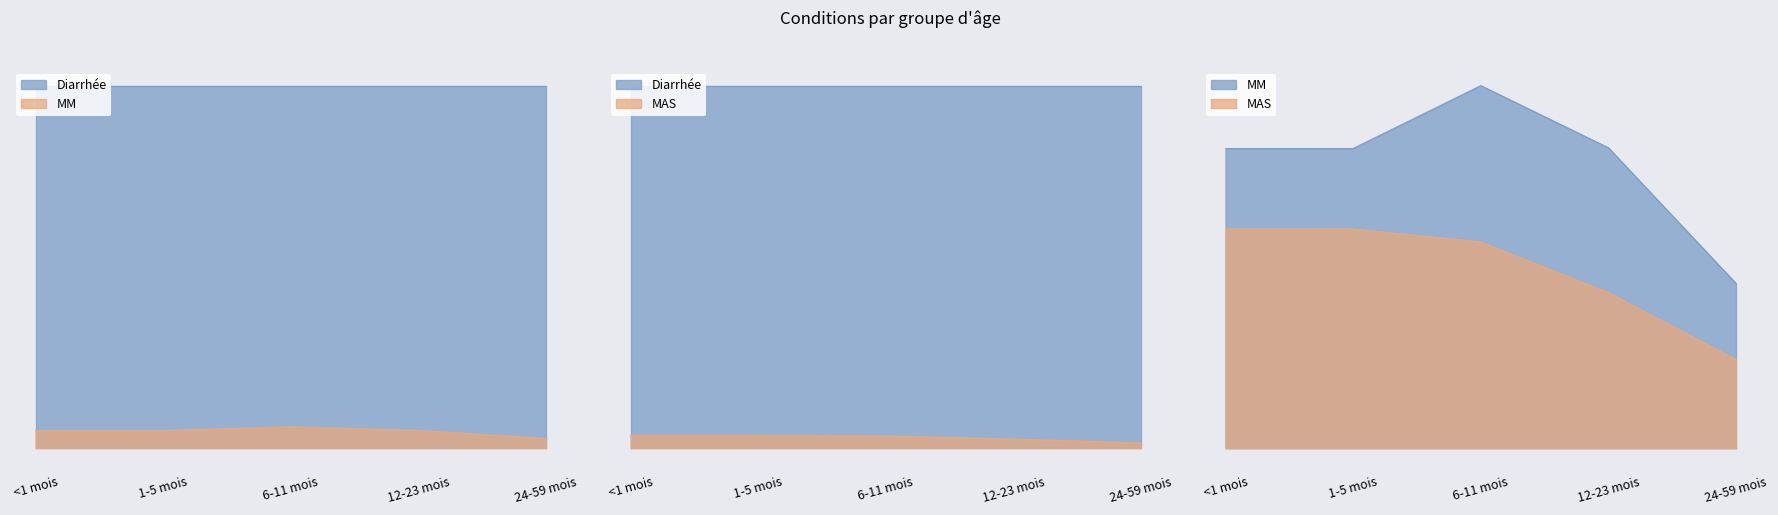

Which series has the largest range (max minus min)?

MM